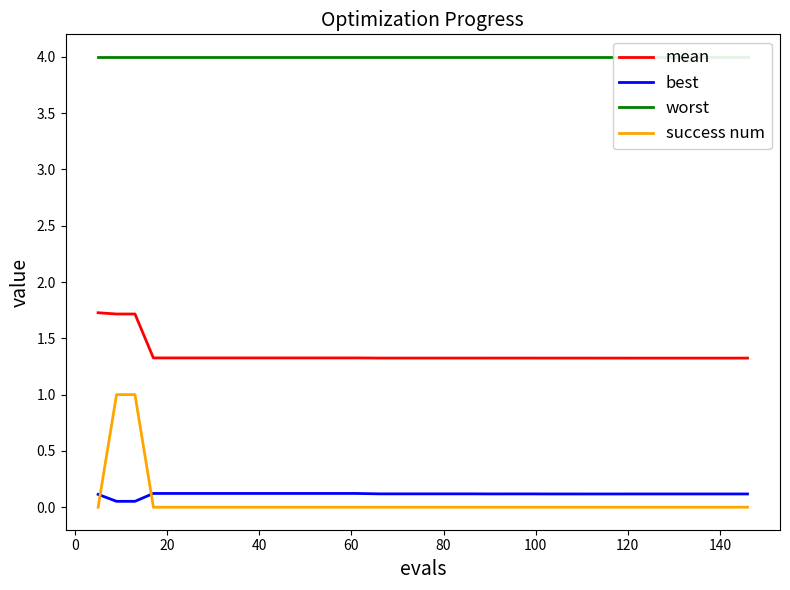

Is this an area chart (filled region under the line)?

No